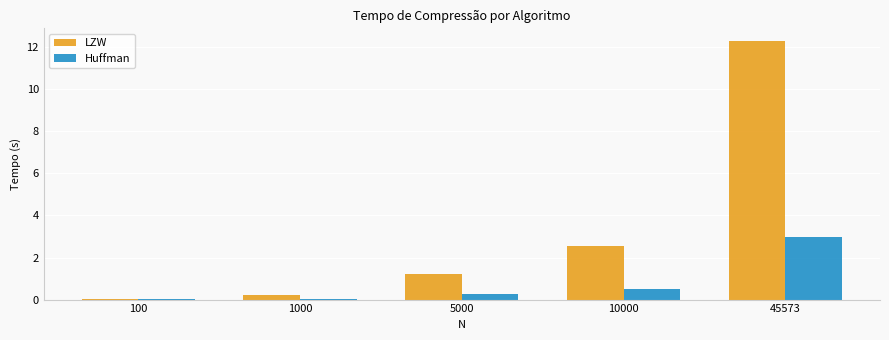

The Huffman series shows 0.3 at 5000. True or false?

True